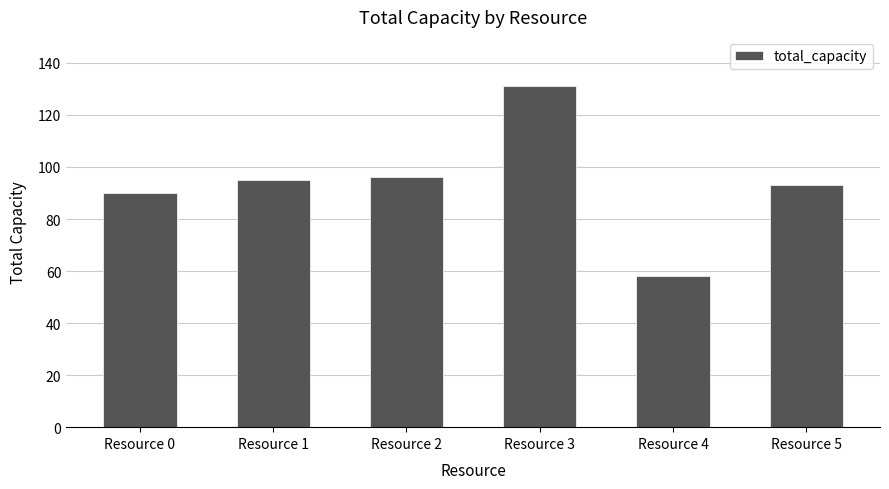

What is the ratio of the value at Resource 1 to the value at Resource 4?

1.6